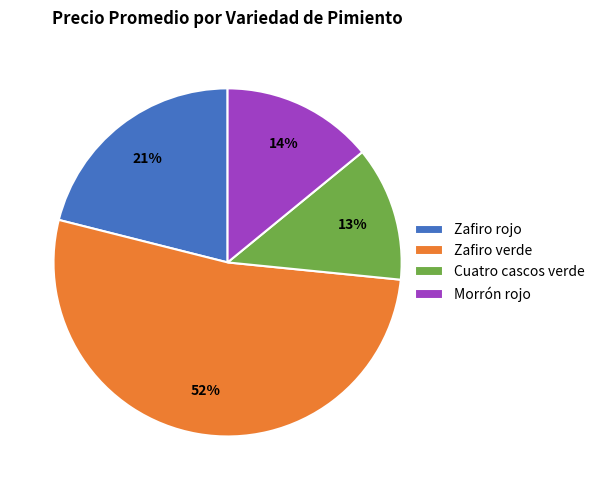

Is it true that Zafiro verde is 63% of the pie?

False